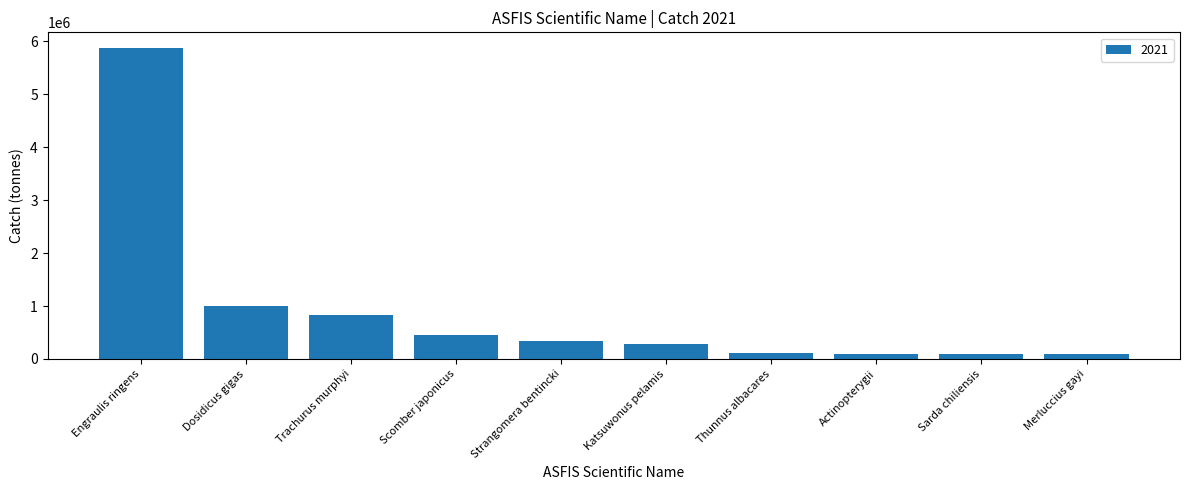

What is the change in value from Strangomera bentincki to Katsuwonus pelamis?

-59042.2